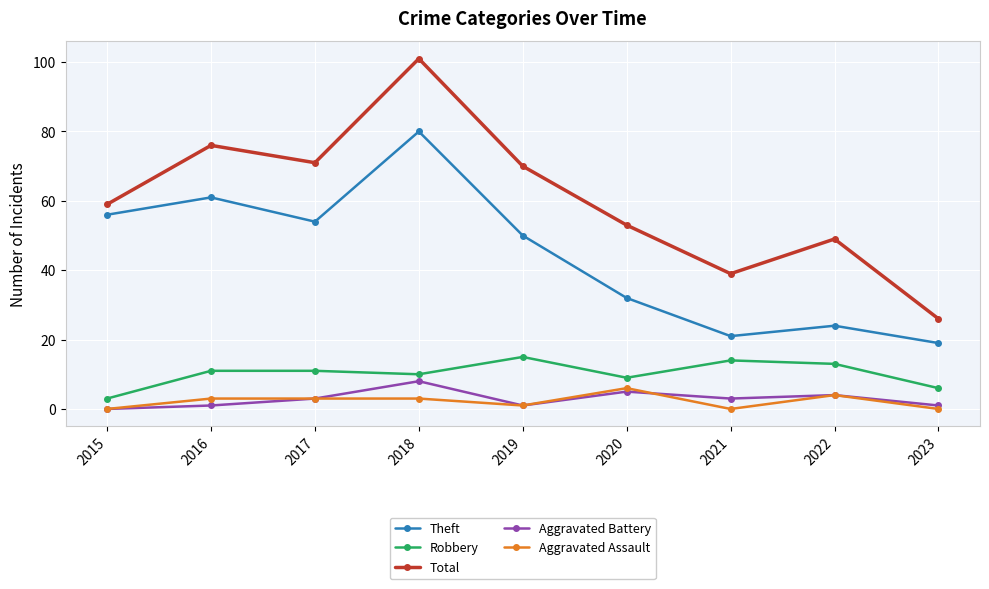

What is the difference between the Theft values at 2015 and 2020?

24